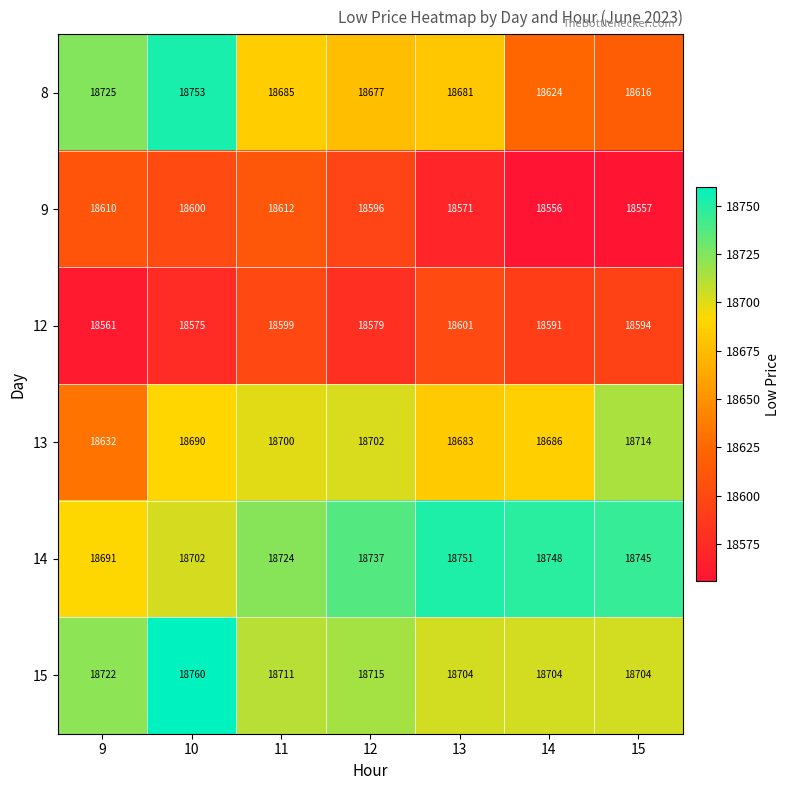

At which category is the sum across all series the highest?

10